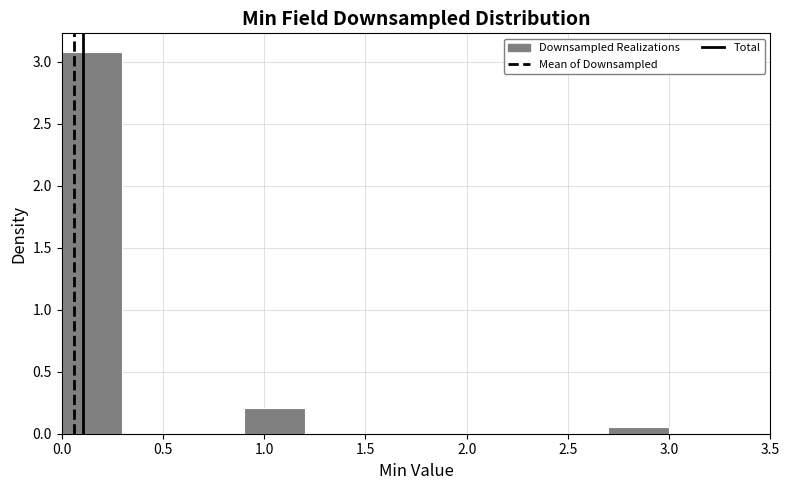

What is the height of the bar covering 0.0 to 0.3 on the x-axis? The values are not printed on the chart, so give them approximately, as read against the axis.

3.10